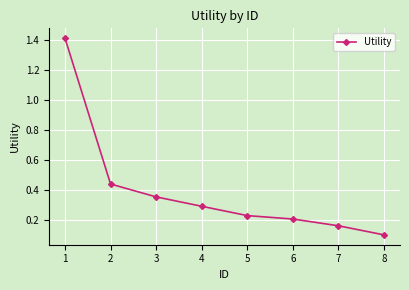

What is the value of the 1st point from the left?

1.4